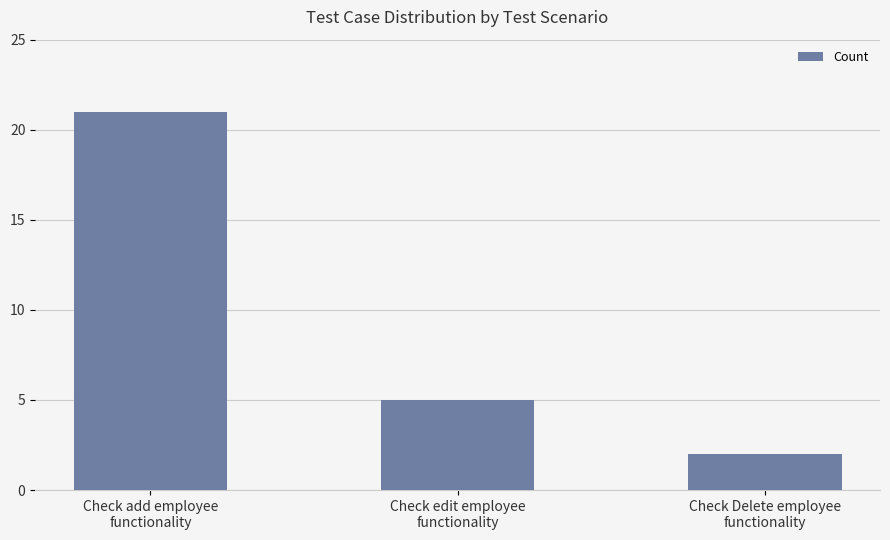

What is the average value?

9